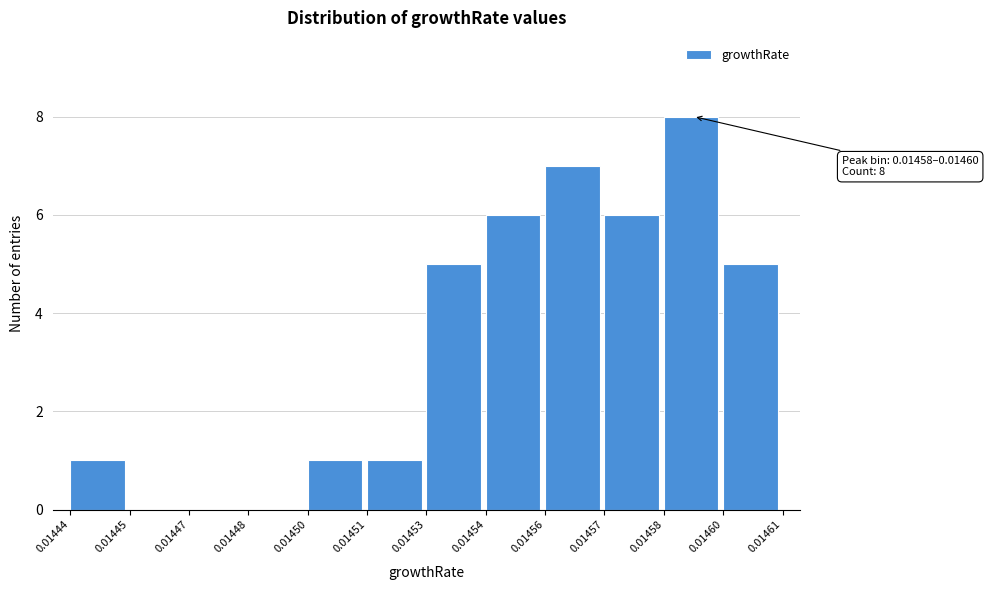

Reading left to right, transcribe all the data shown in this chart.

0.01444=1	0.01445=0	0.01447=0	0.01448=0	0.01450=1	0.01451=1	0.01453=5	0.01454=6	0.01456=7	0.01457=6	0.01458=8	0.01460=5